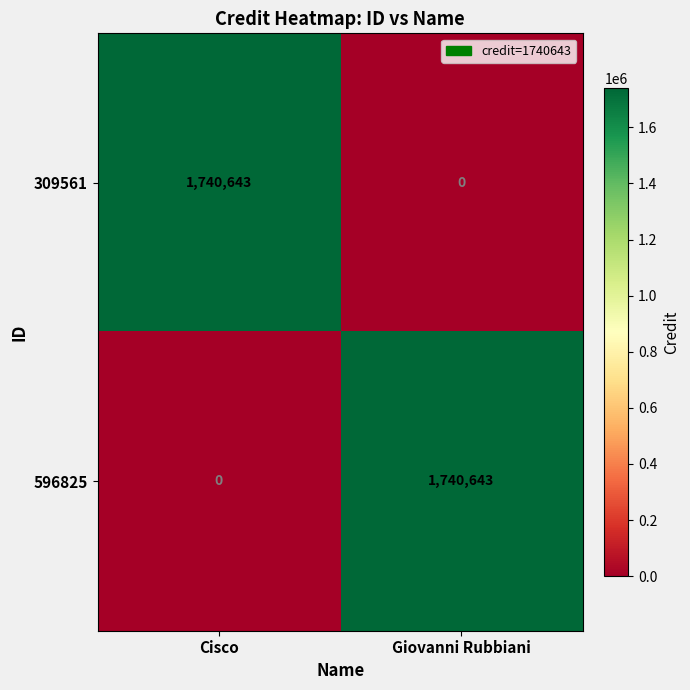

What is the highest value of the 309561 series?

1740643